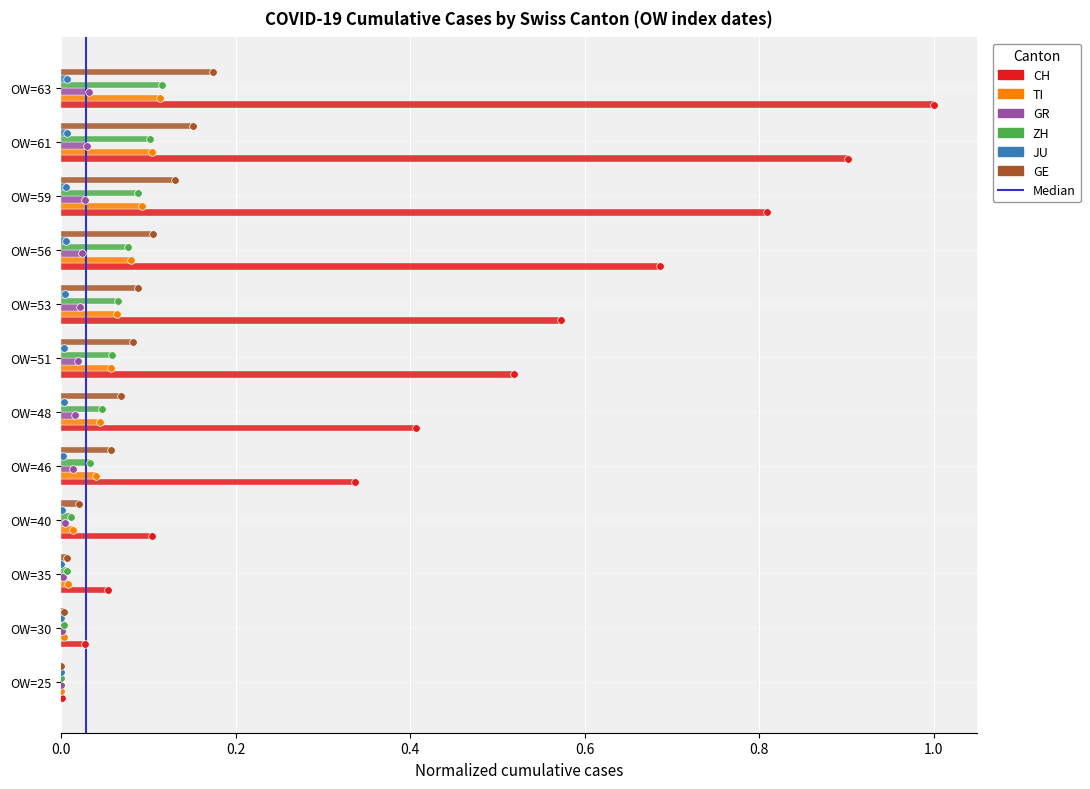

Which series has the widest spread of Y values?

CH